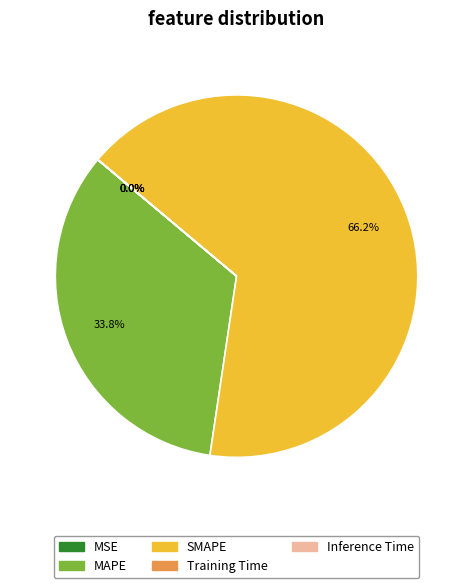

Which slice is the largest?

SMAPE